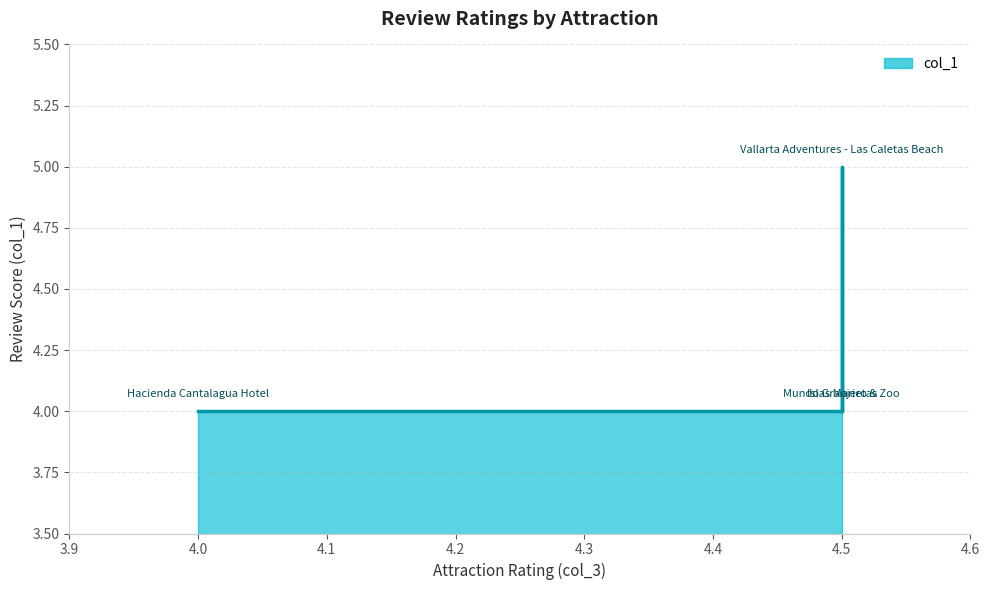

Where is the first local maximum?

4.5